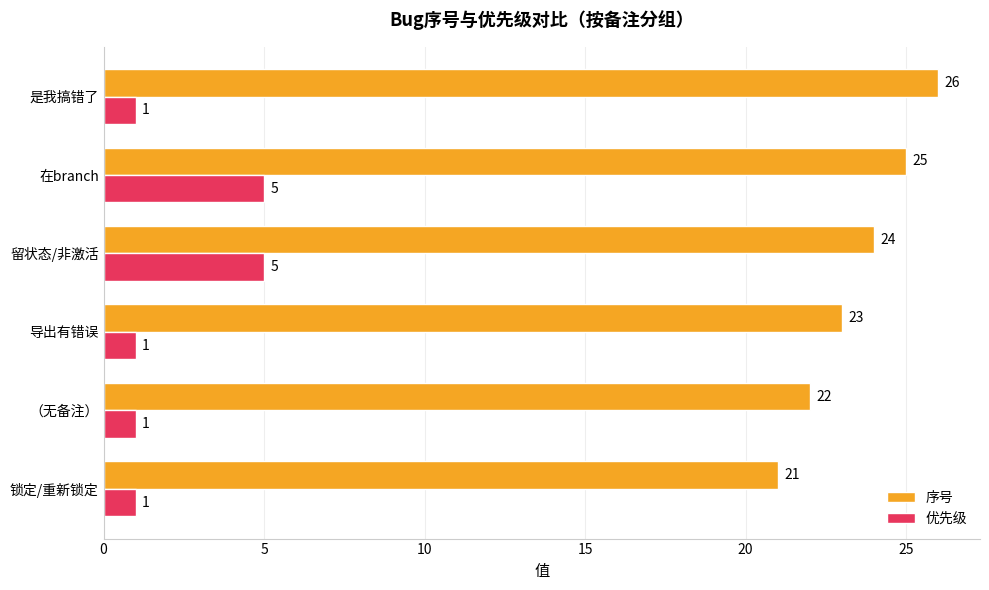

What is the sum of all 优先级 values?

14